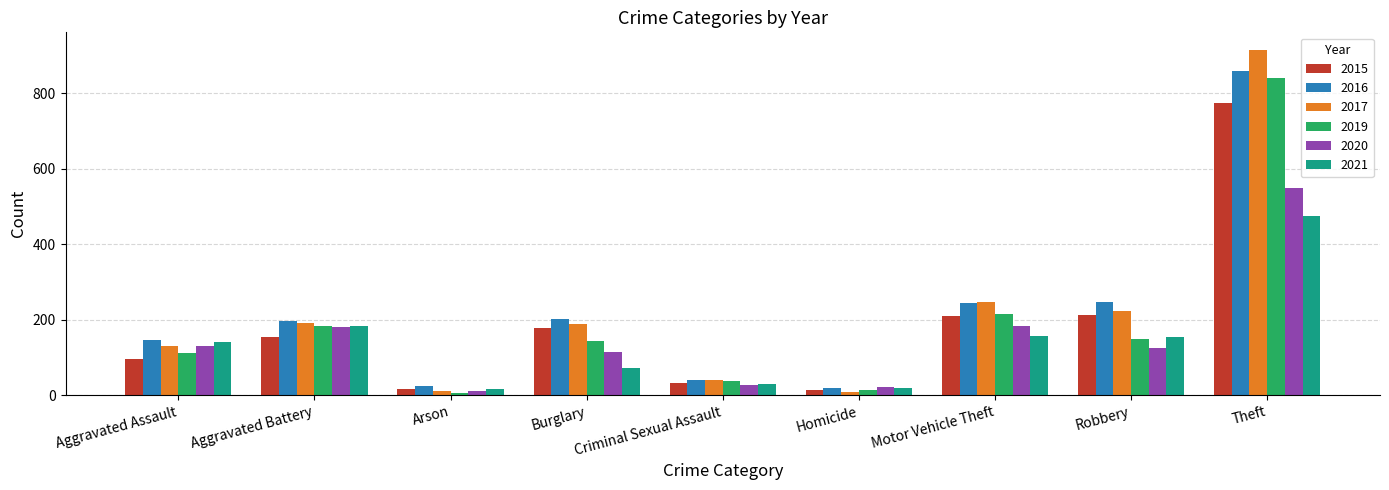

Between Aggravated Battery and Burglary, which series saw the biggest shift?

2021